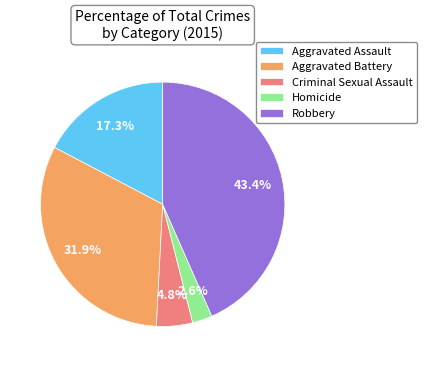

To the nearest percent, what is the difference between the Homicide and Robbery slice percentages?

41%